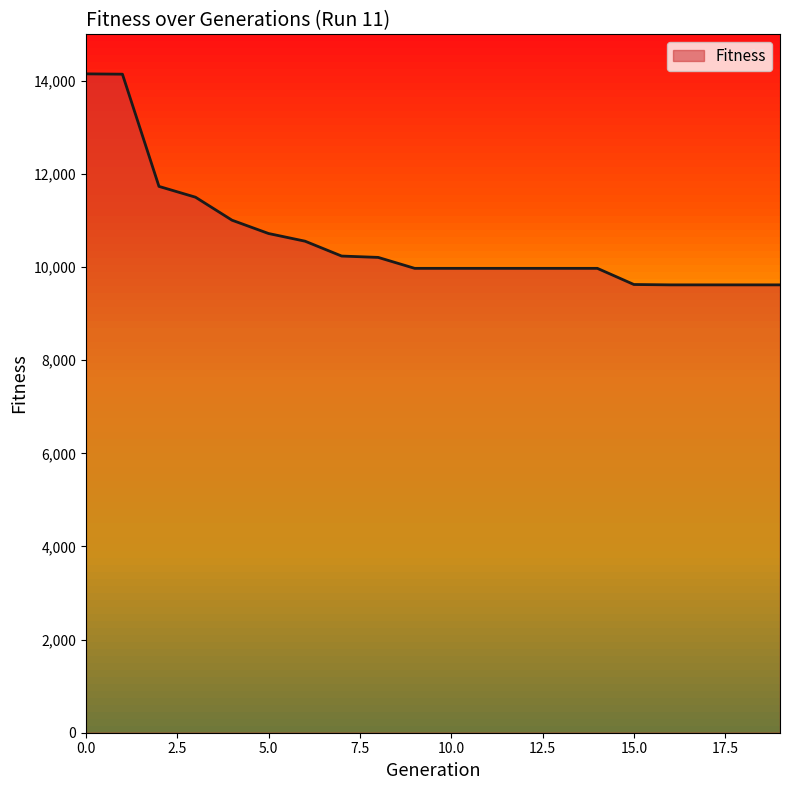

List the labels in order of value, smallest first.

16, 17, 18, 19, 15, 9, 10, 11, 12, 13, 14, 8, 7, 6, 5, 4, 3, 2, 1, 0